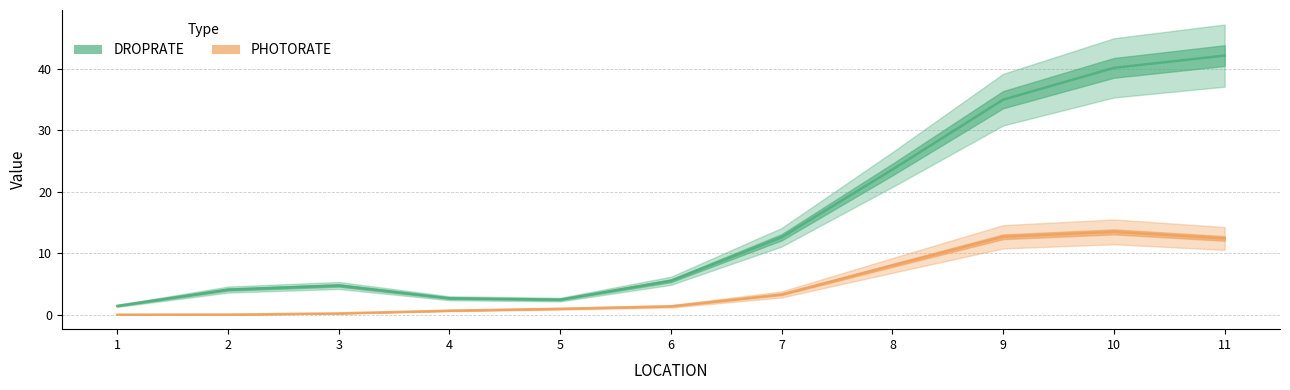

True or false: DROPRATE and PHOTORATE intersect in this chart.

False